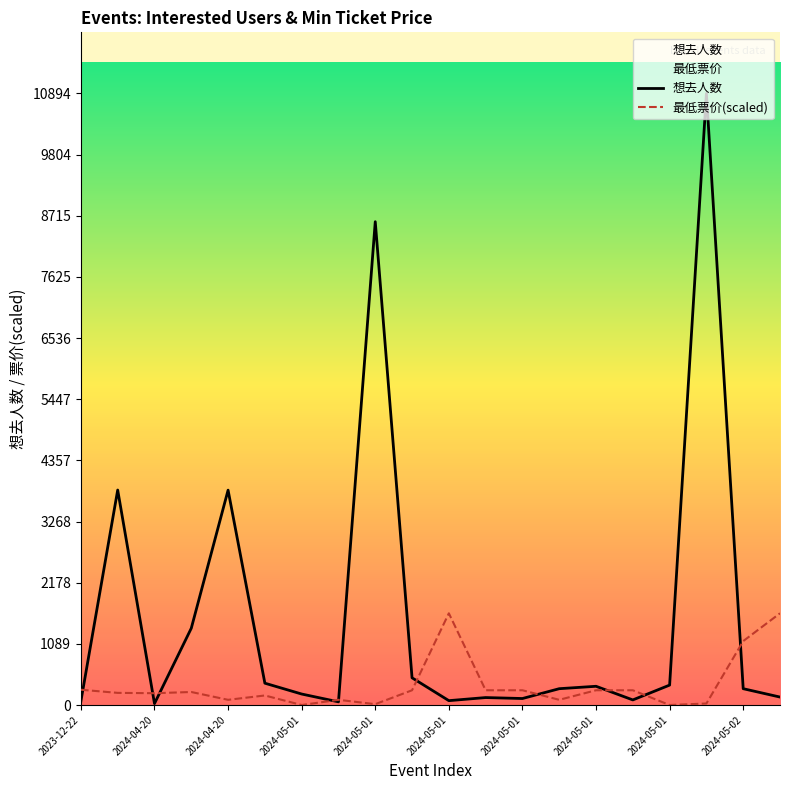

Which series has the widest spread of values?

想去人数